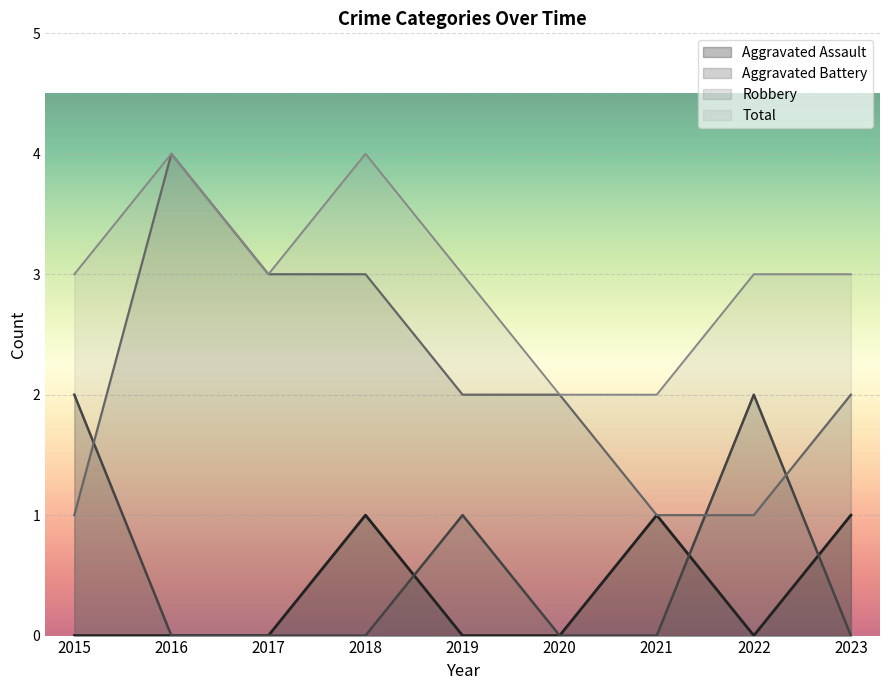

Reading left to right, extract all data points from this chart.

Aggravated Assault: 0	0	0	1	0	0	1	0	1
Aggravated Battery: 2	0	0	0	1	0	0	2	0
Robbery: 1	4	3	3	2	2	1	1	2
Total: 3	4	3	4	3	2	2	3	3